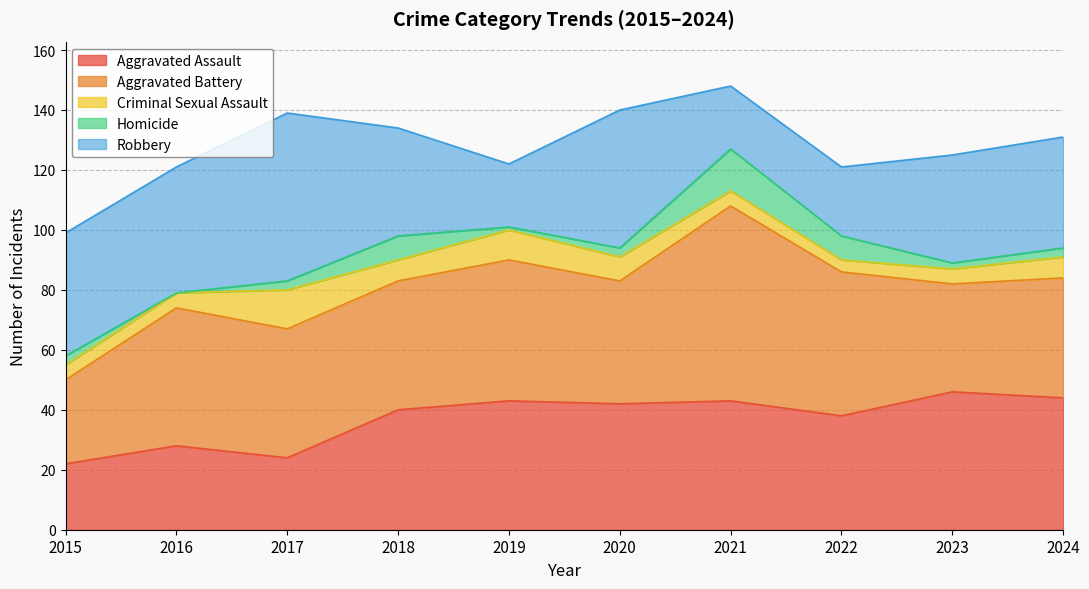

Which label corresponds to the largest value in the chart?

2021